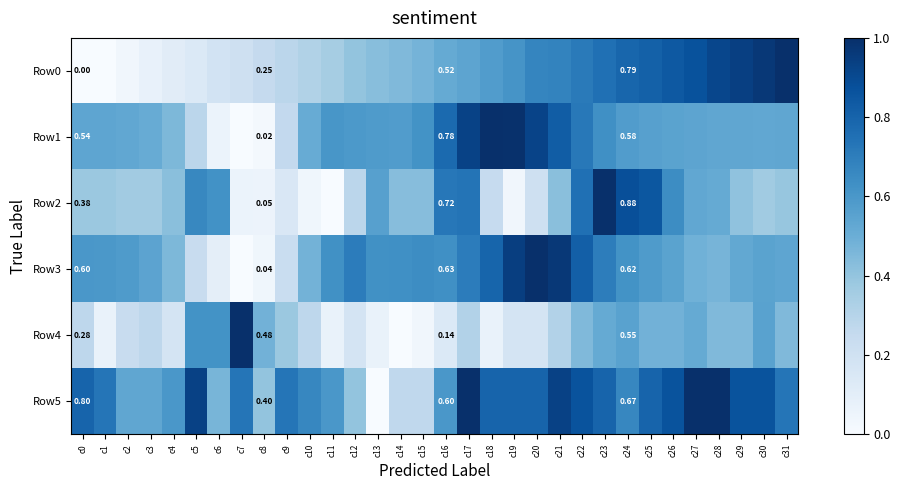

Between c7 and c22, which series saw the biggest shift?

Row3